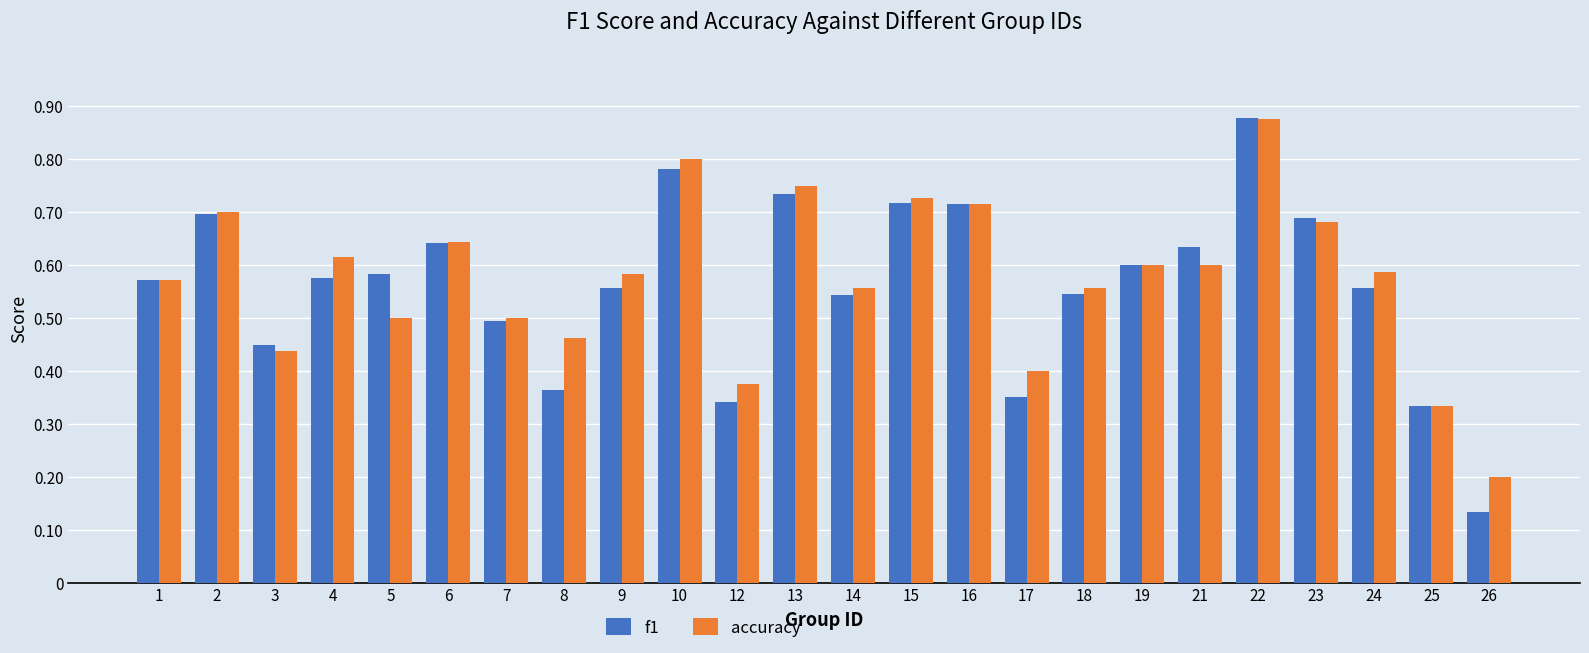

At which category does the chart reach its minimum across all series?

26